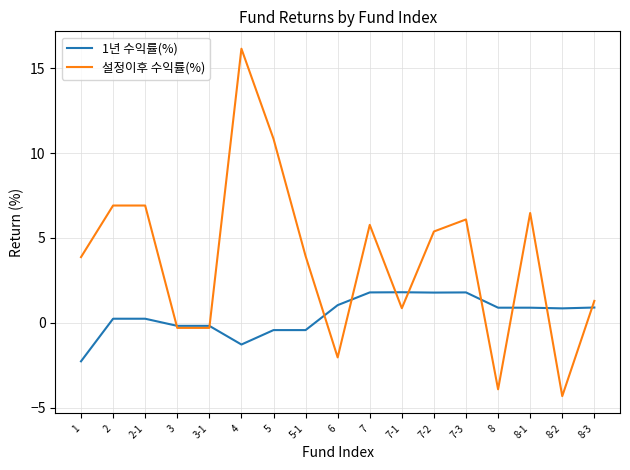

How many distinct data groups are displayed?

2